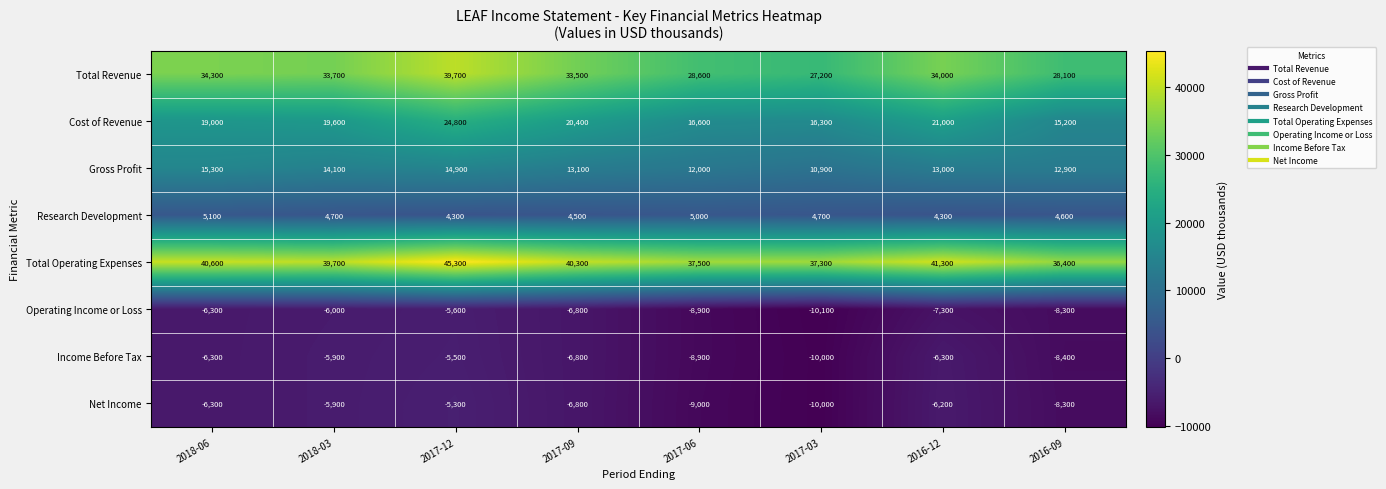

At which label is Total Operating Expenses closest to 40850?

2018-06